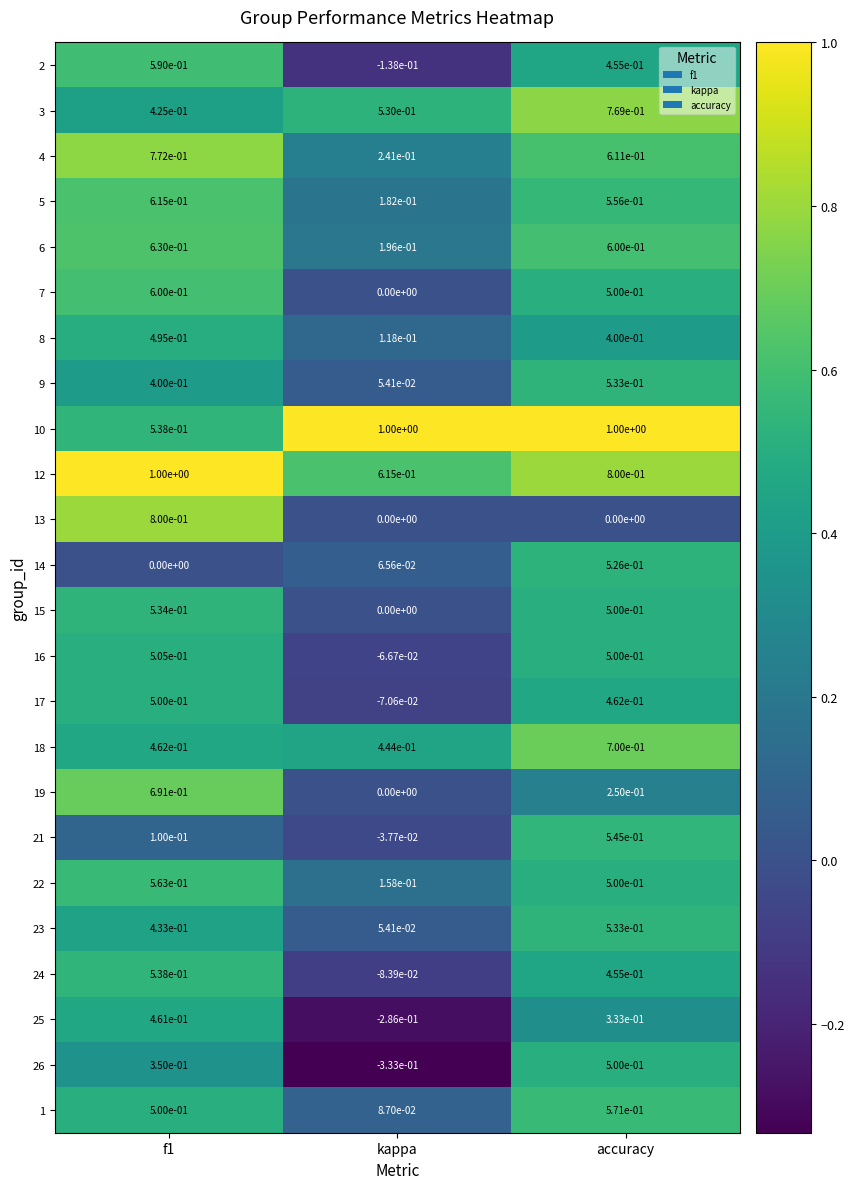

At how many categories does at least one series exceed 0?

3